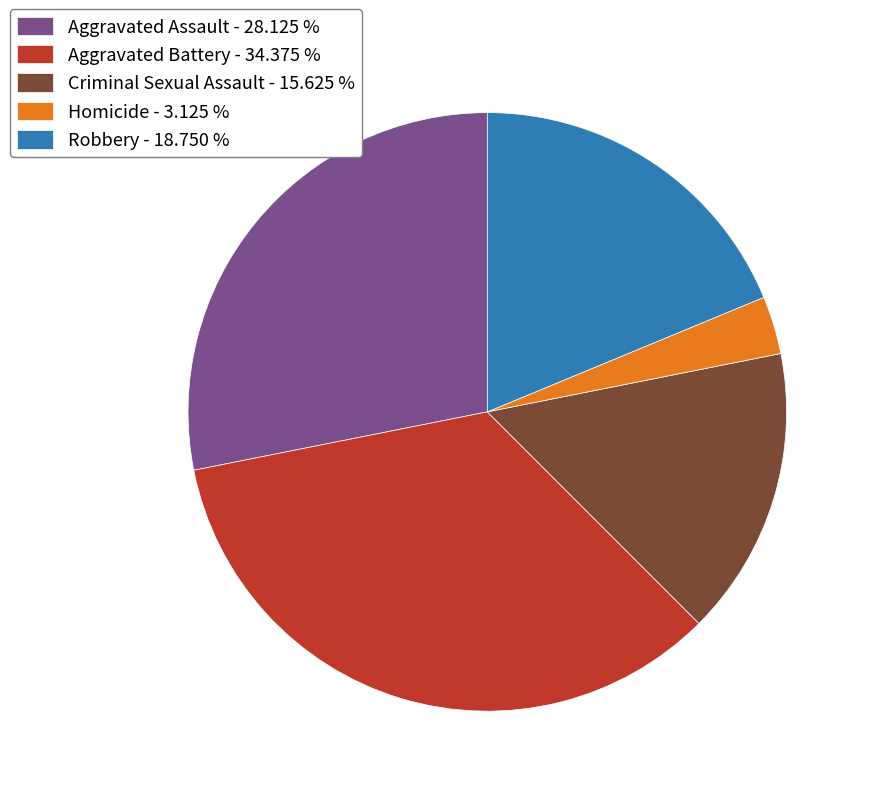

Combined, do Criminal Sexual Assault - 15.625 % and Aggravated Assault - 28.125 % account for over 50%?

No